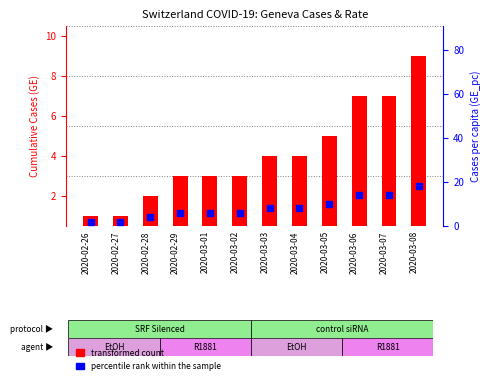

Which series reaches the maximum Y coordinate?

percentile rank within the sample